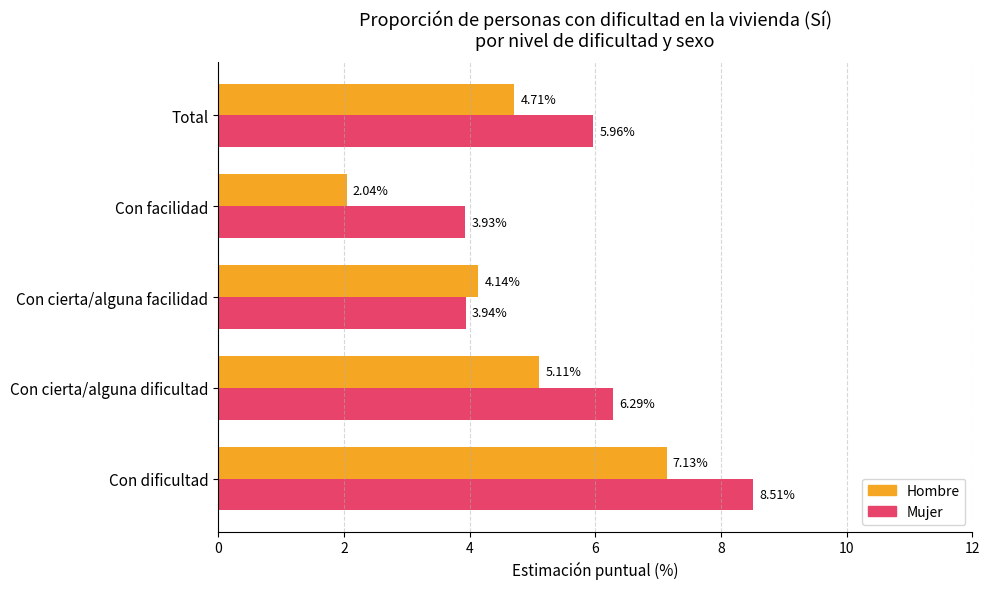

Rank the categories by Mujer value from lowest to highest.

Con facilidad, Con cierta/alguna facilidad, Total, Con cierta/alguna dificultad, Con dificultad